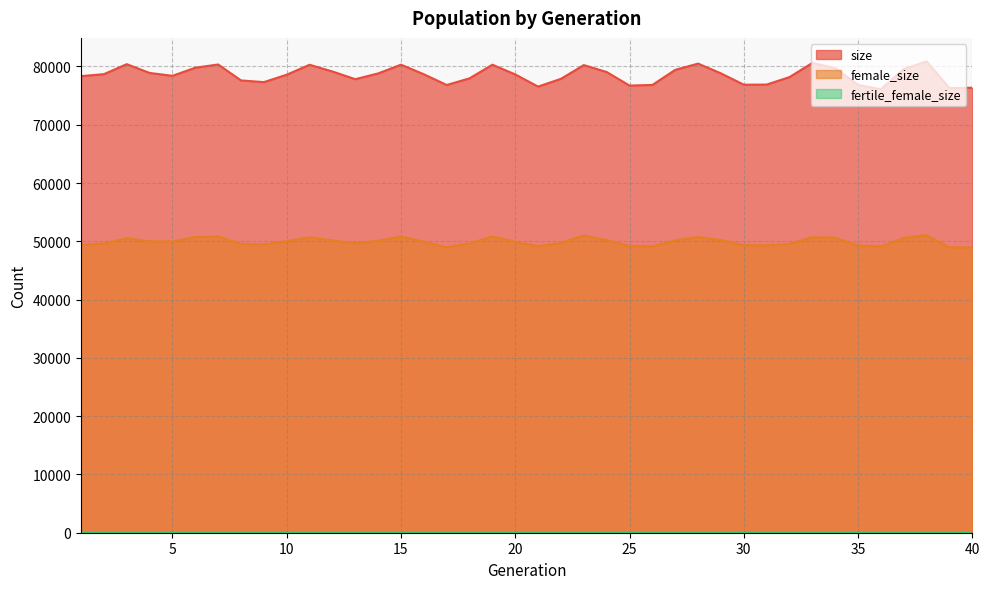

At which label does female_size reach its peak?

38